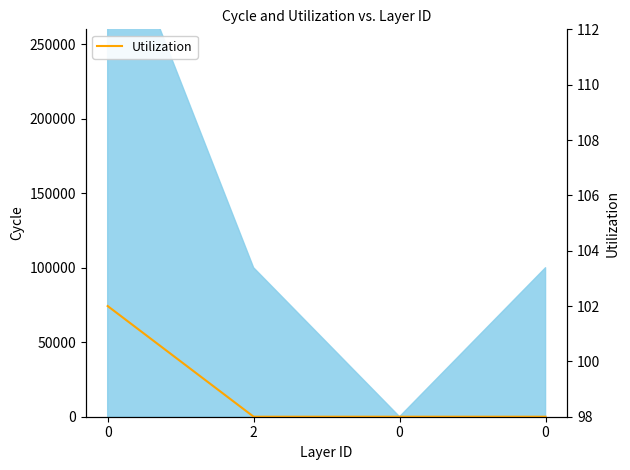

The value at 0 is 54. True or false?

False